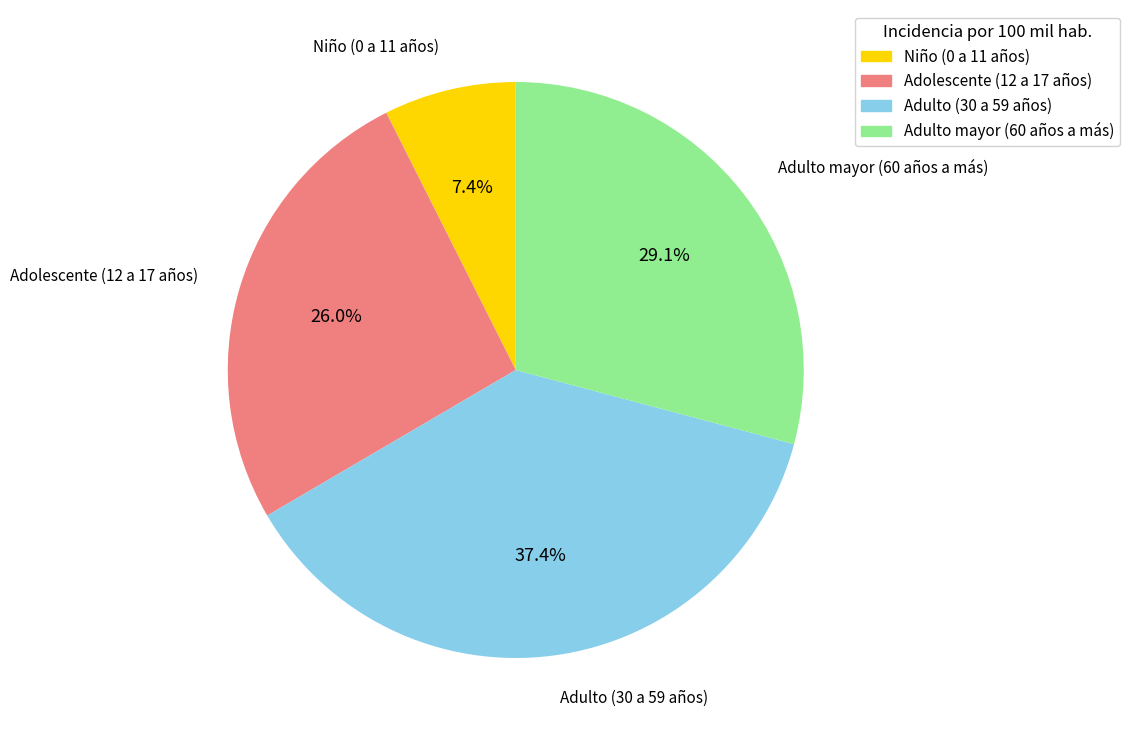

Between Adulto (30 a 59 años) and Adulto mayor (60 años a más), which is larger?

Adulto (30 a 59 años)